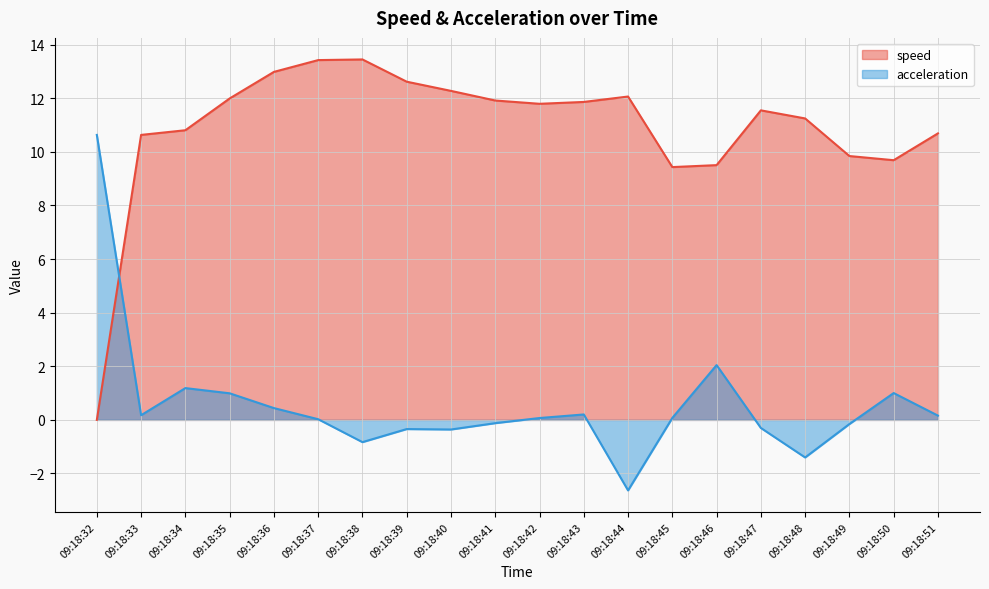

True or false: acceleration has a value of 0.1 at 09:18:45.

True